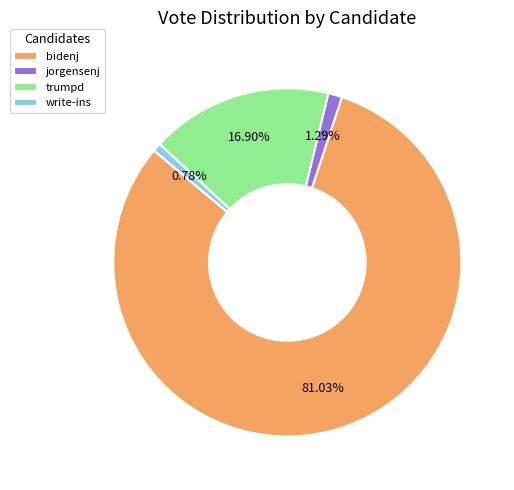

Is the sum of trumpd and jorgensenj greater than half?

No